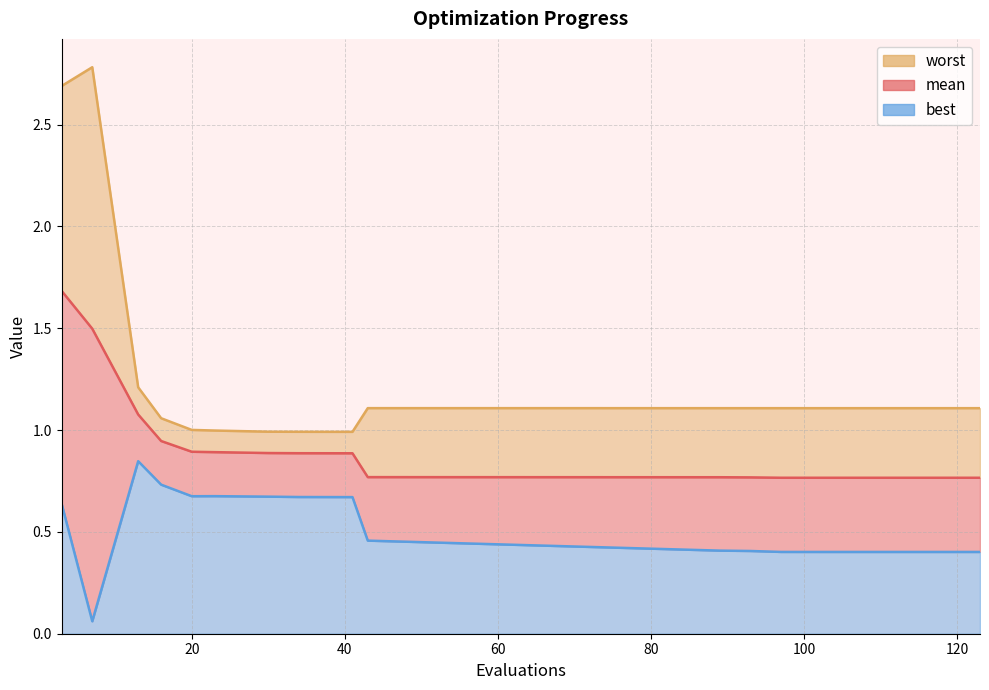

Which label corresponds to the largest value in the chart?

7